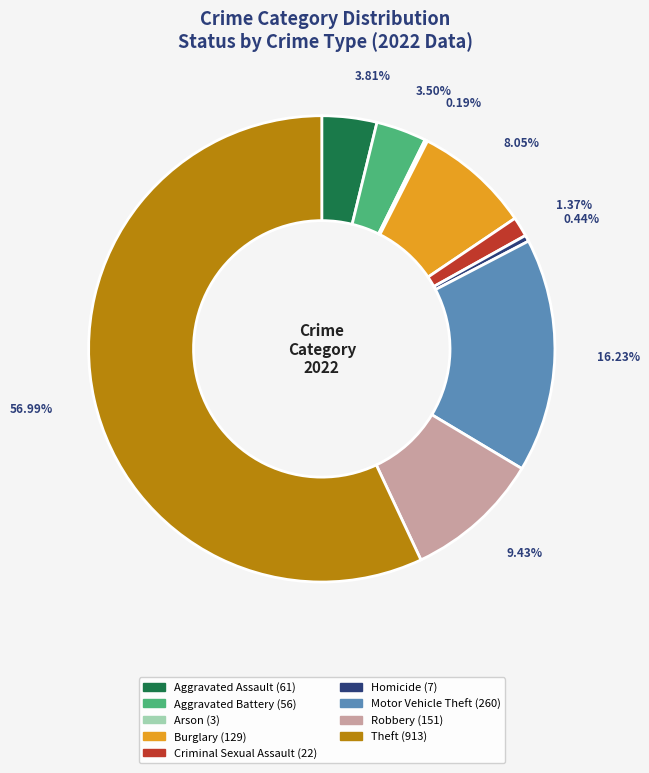

Does Theft account for over 50% of the chart?

Yes